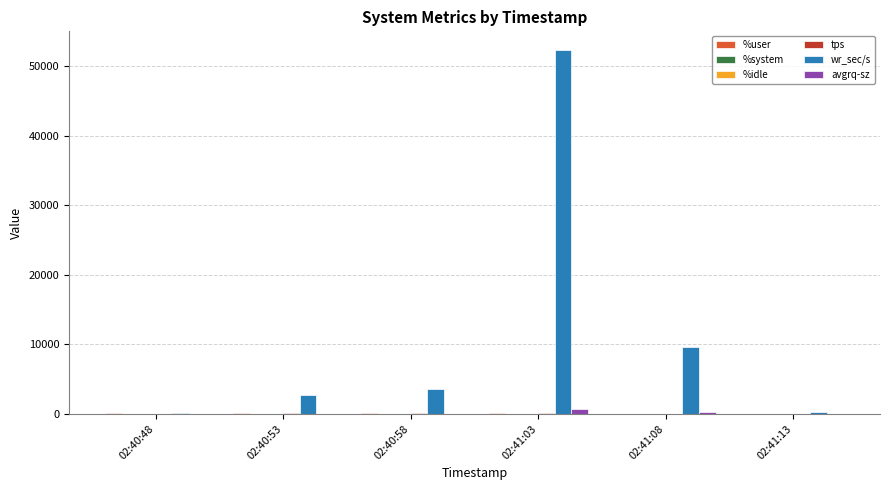

Which series has the widest spread of values?

wr_sec/s